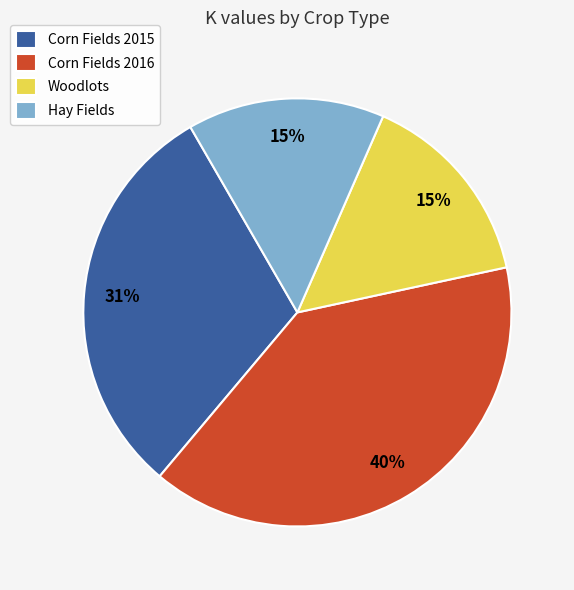

How many segments does this pie chart have?

4